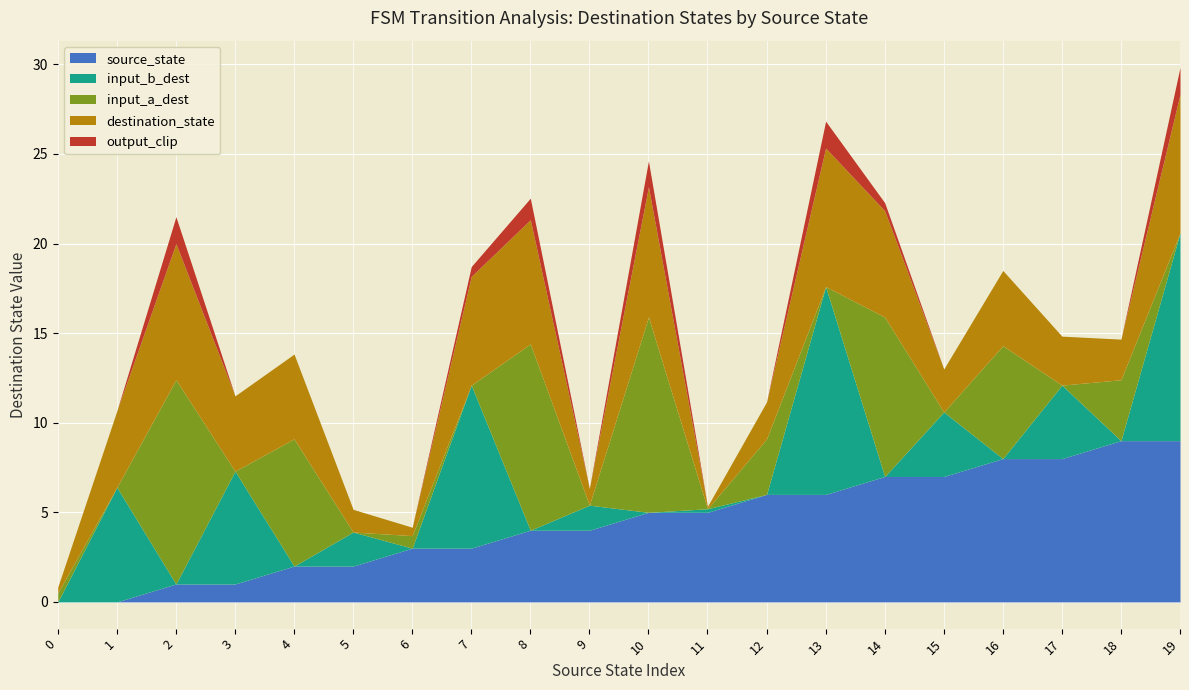

What is the total value across all series at 19?

29.8